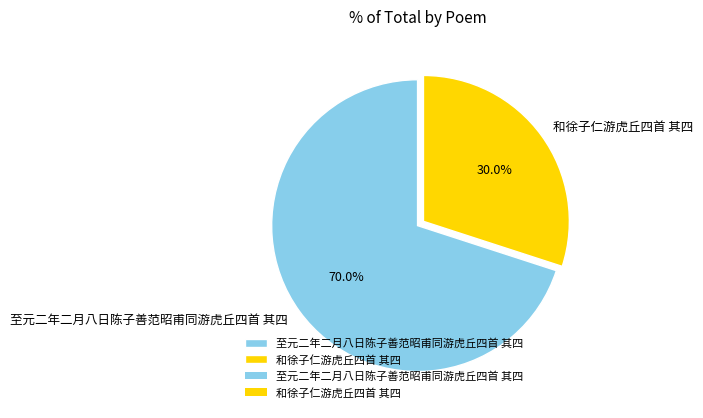

The 至元二年二月八日陈子善范昭甫同游虎丘四首 其四 slice represents 70% of the pie. True or false?

True